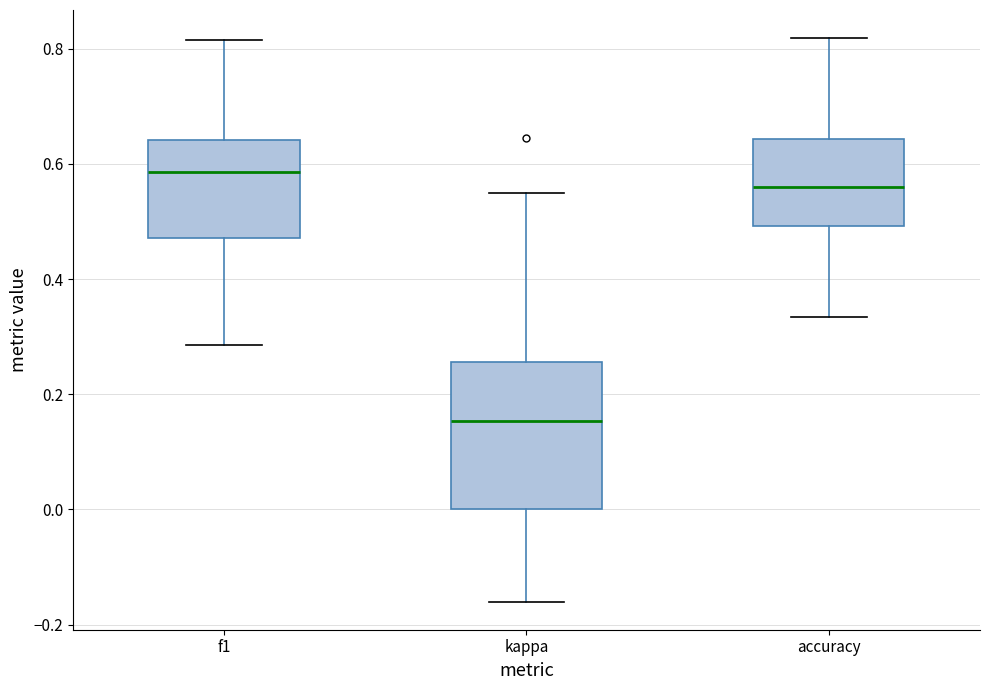

Reading left to right, read every box against the y-axis: the position of its median line, the range the box covers, and the ends of its whiskers. The values are not printed on the chart, so give them approximately, as read against the axis.

f1: median 0.58, box 0.48 to 0.64, whiskers 0.28 to 0.82
kappa: median 0.16, box 0.00 to 0.26, whiskers -0.16 to 0.56
accuracy: median 0.56, box 0.50 to 0.64, whiskers 0.34 to 0.82